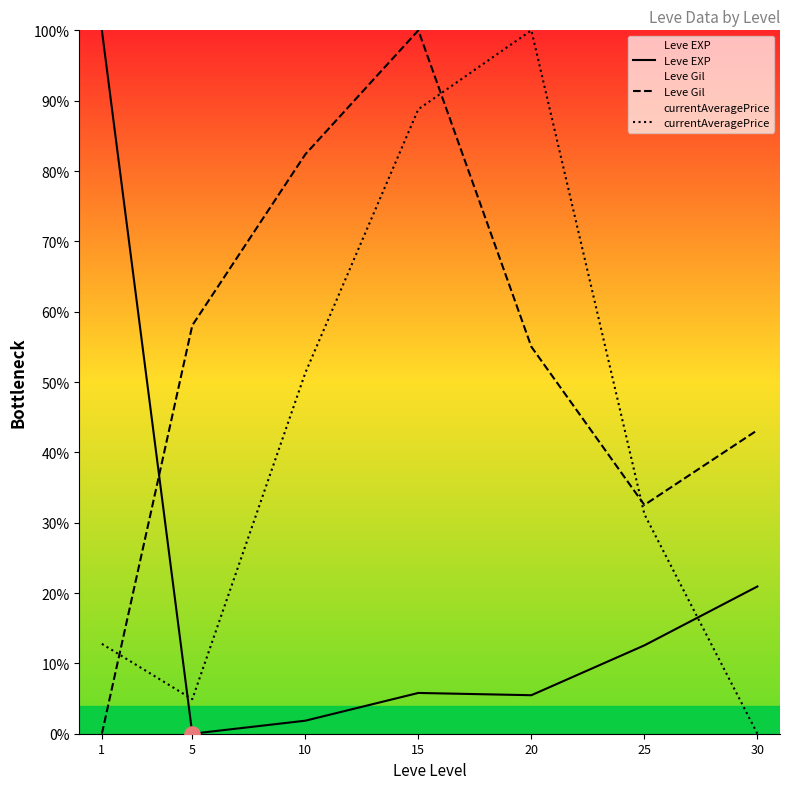

Which series reaches the minimum Y coordinate?

Leve EXP